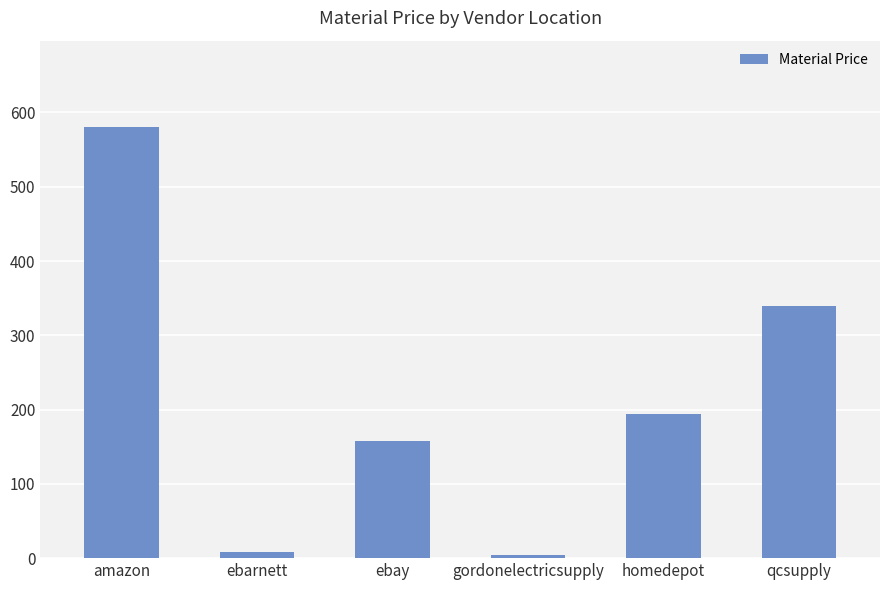

At which label does the data first exceed 194?

amazon